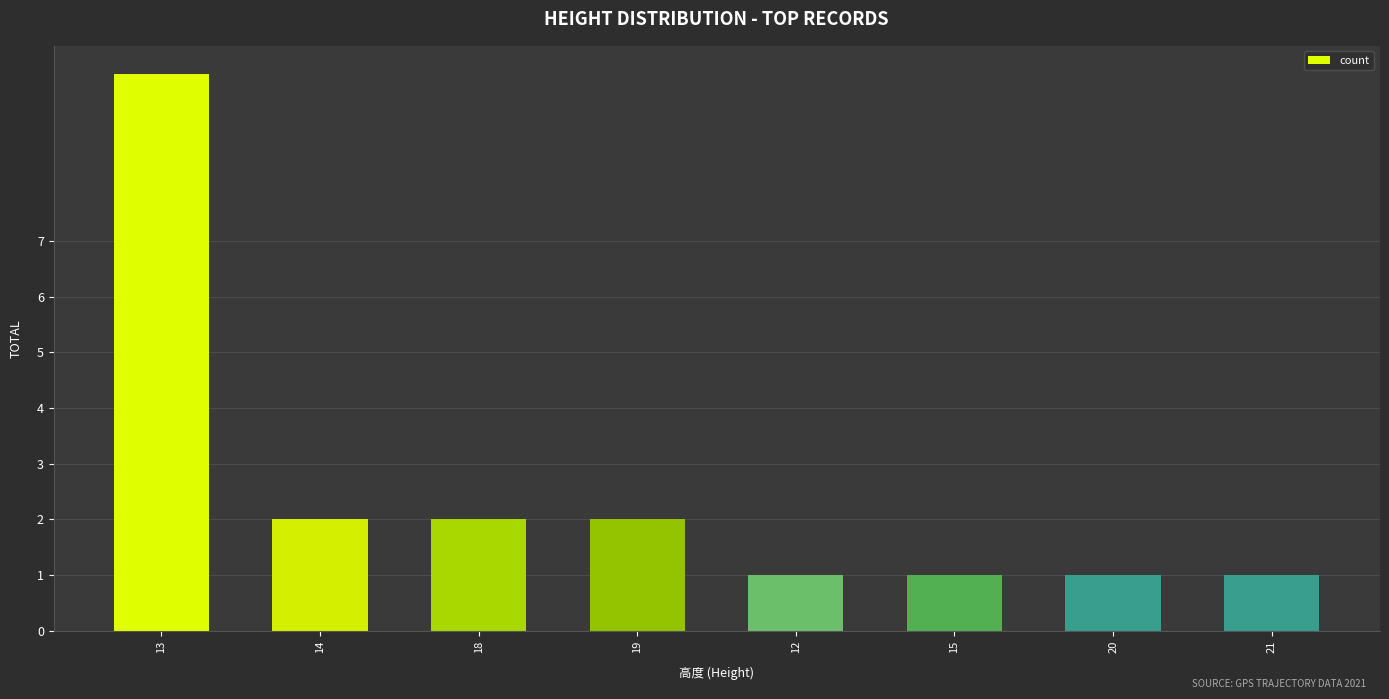

Where does the data first go above 2?

13